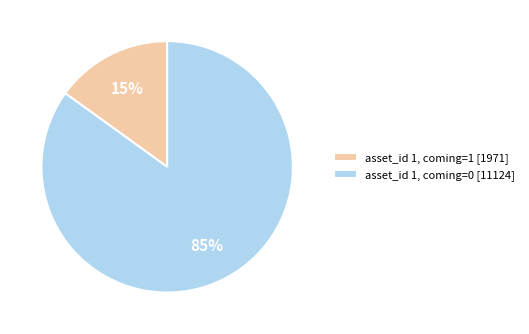

Which slice represents more than half of the pie?

asset_id 1, coming=0 [11124]